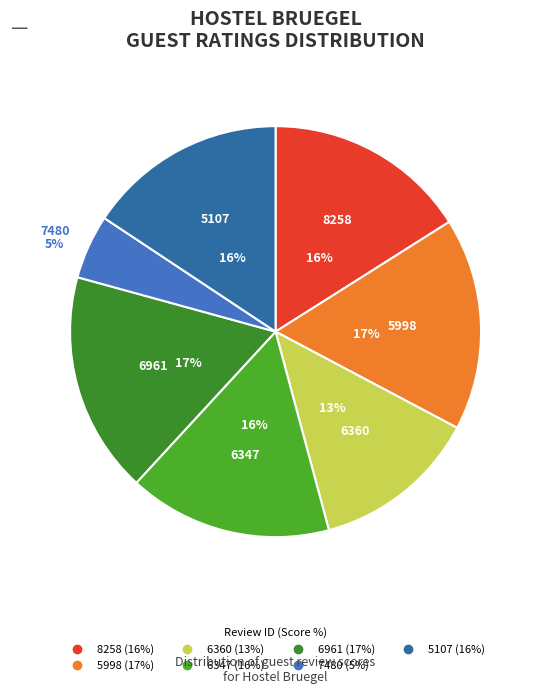

To the nearest percent, what portion does 7480 represent?

5%